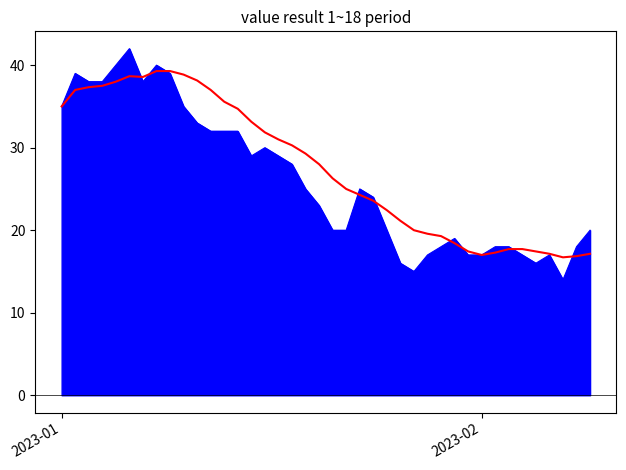

Does the chart display data point markers on the line(s)?

No